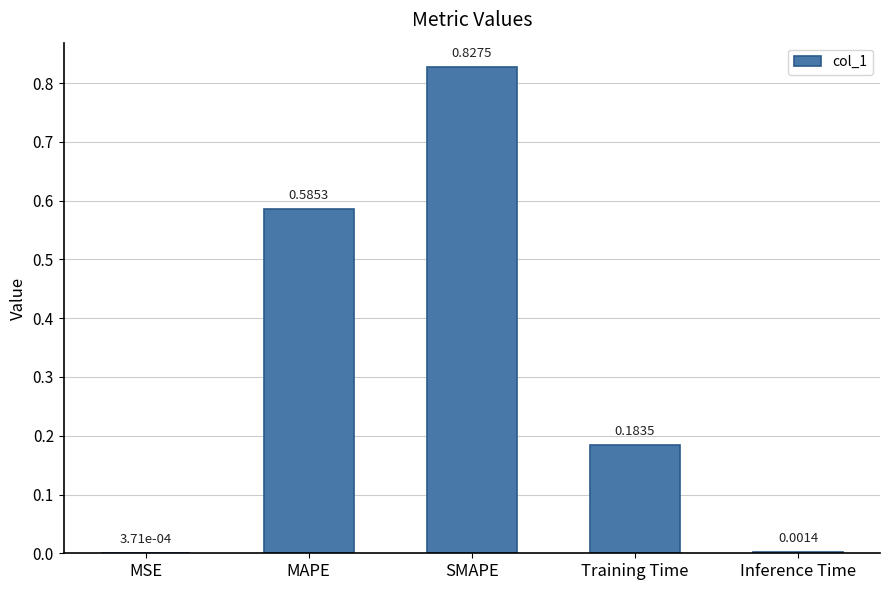

Which category has the highest value across all series?

SMAPE